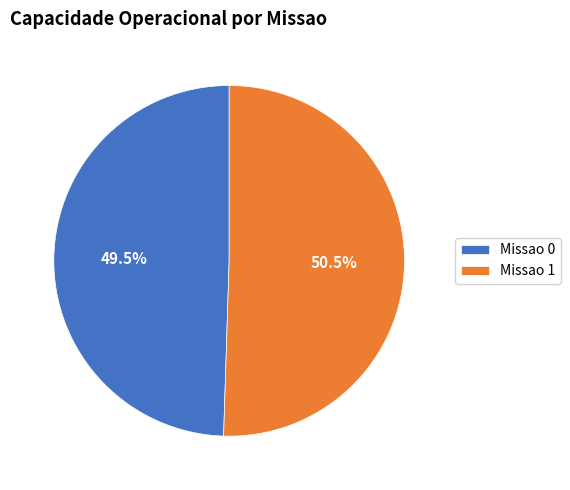

Approximately how many times larger is the value at Missao 0 compared to Missao 1?

1.0